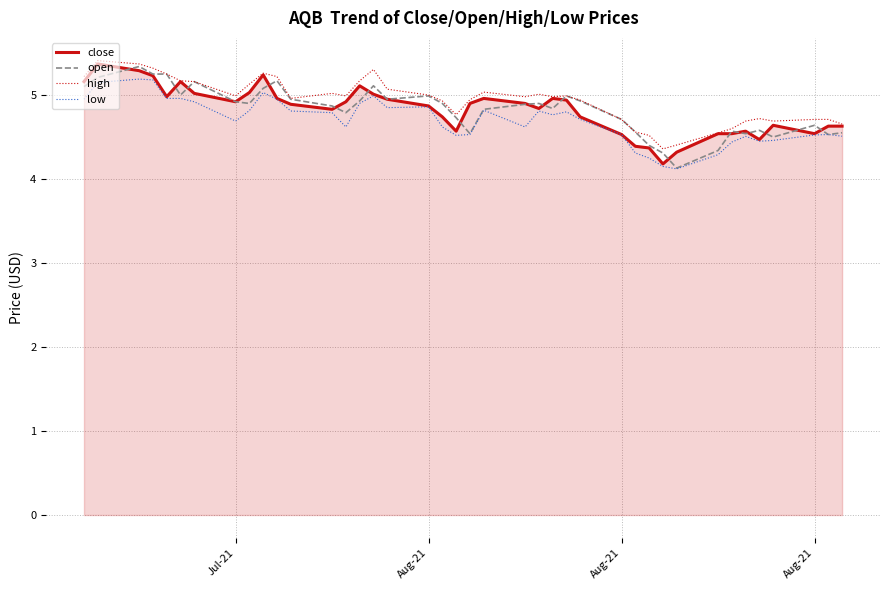

What is the sum of all close values?

192.8